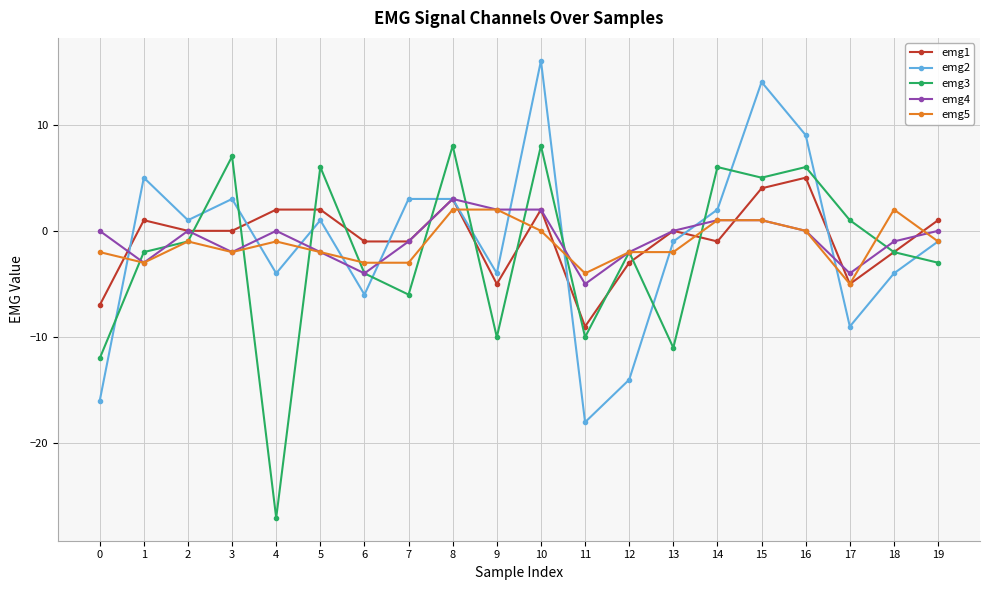

At which label does emg3 first exceed -2?

2